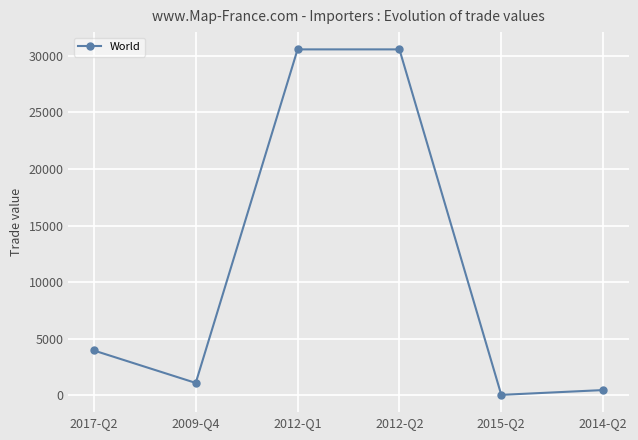

The chart shows a value of 30580 at 2012-Q2. True or false?

True